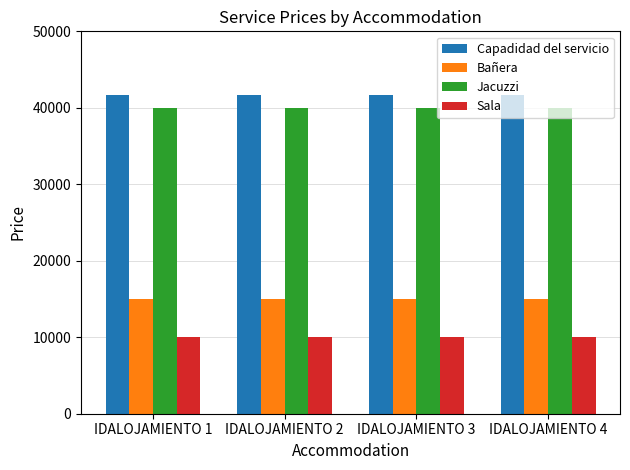

What is the maximum value for Sala?

10000